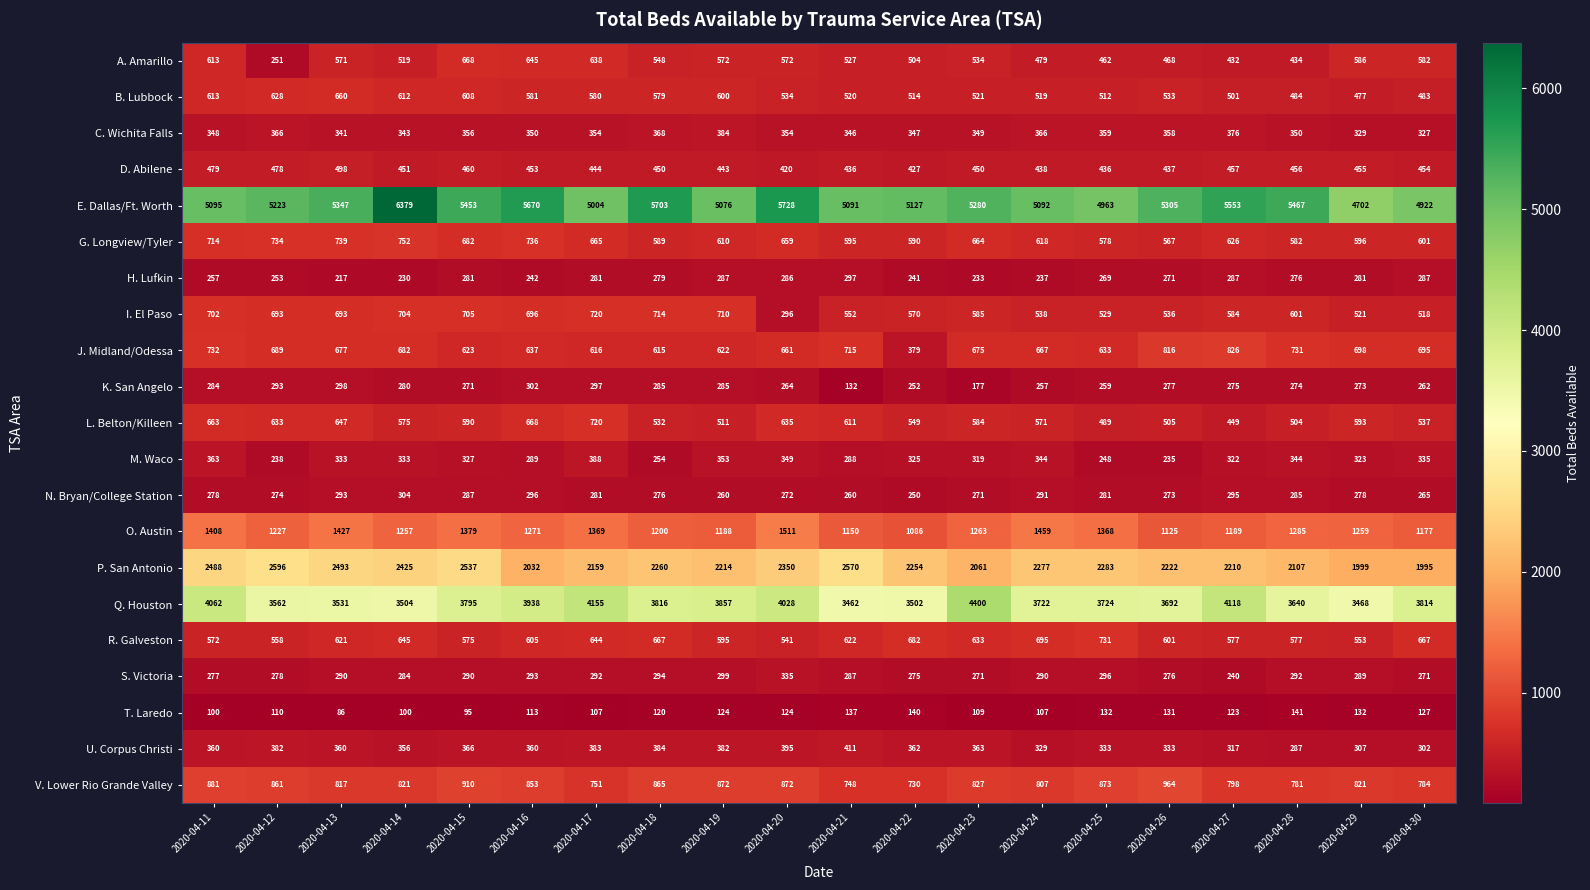

What is the difference between the maximum and minimum values in the G. Longview/Tyler series?

185